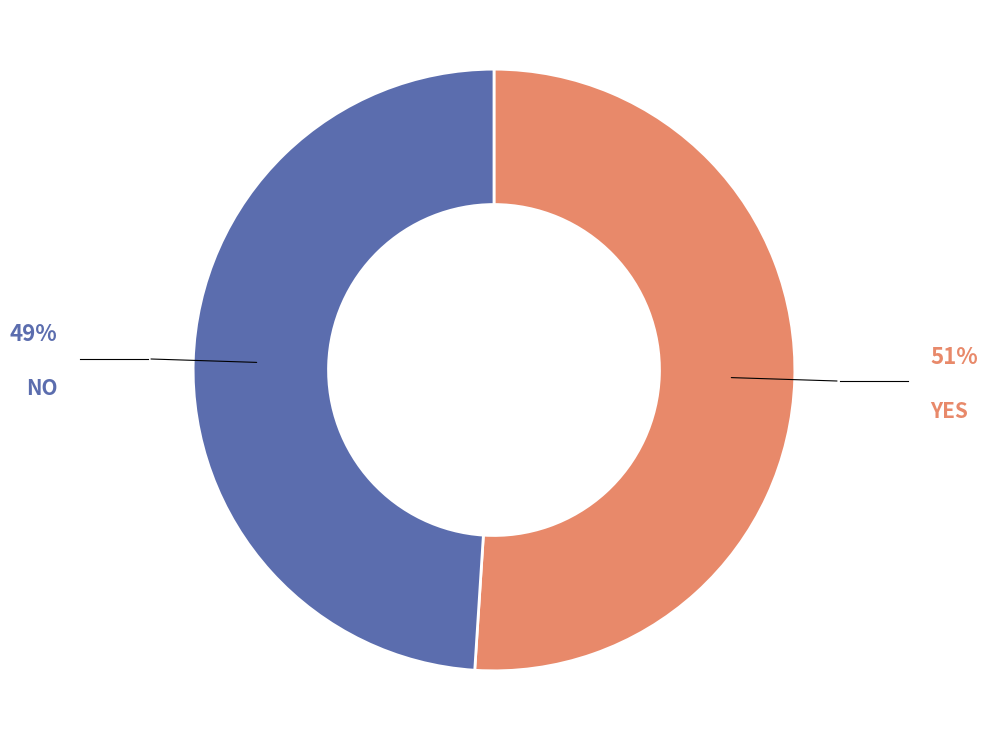

Approximately how many times larger is the value at NO compared to YES?

1.0